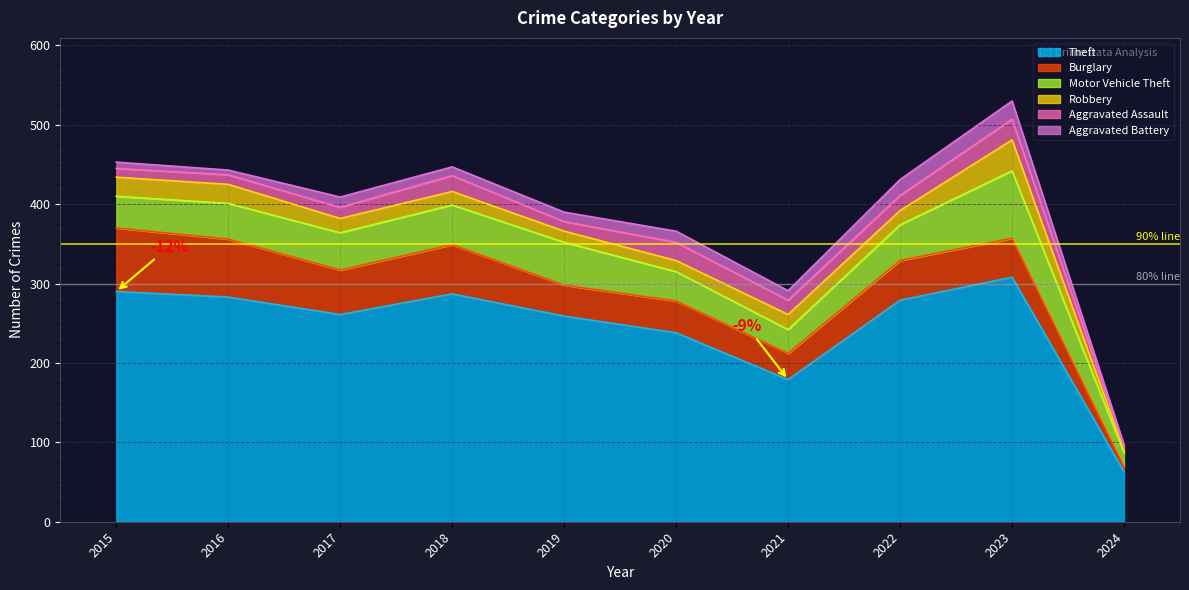

What is the value of the Motor Vehicle Theft point at the 9th from the left?

85